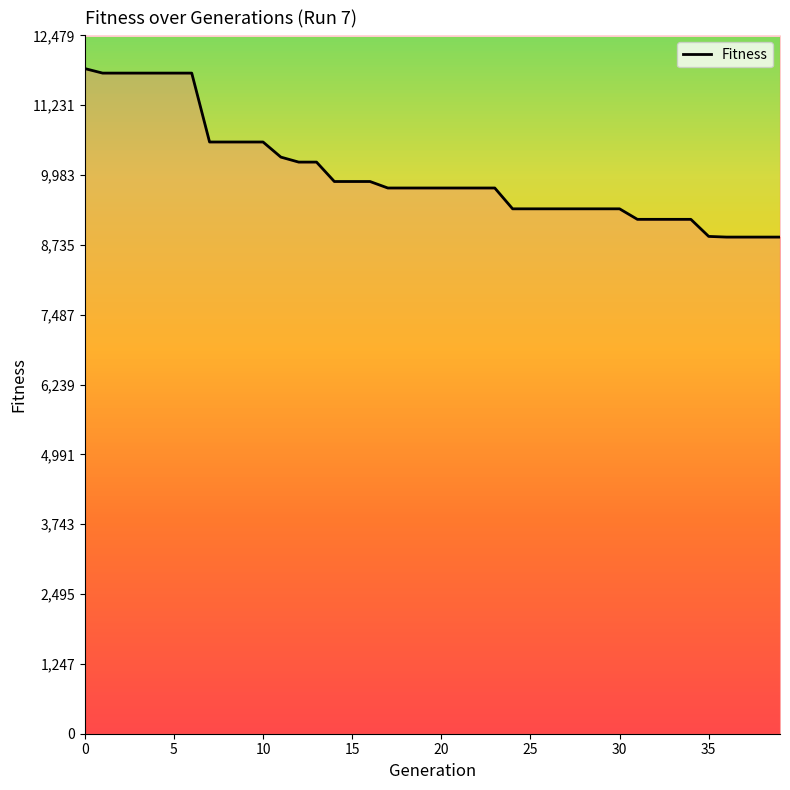

Is it true that the value at 13 is 15989?

False